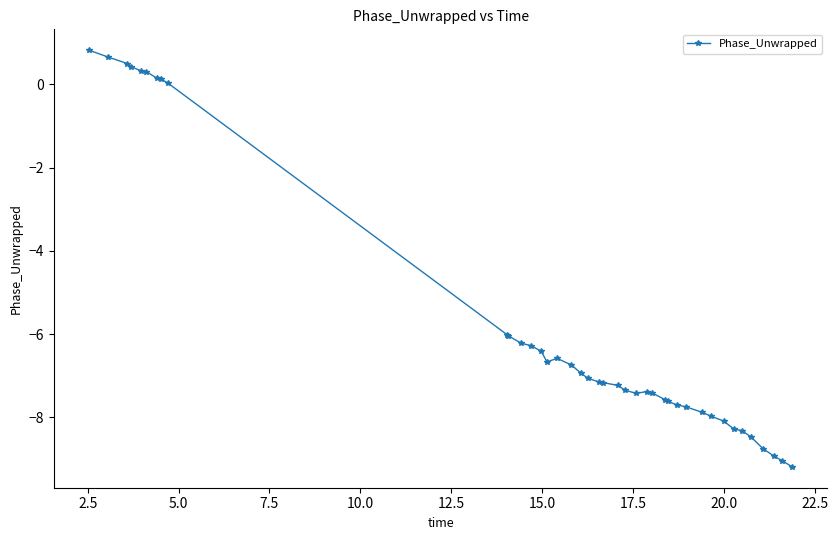

How many lines are shown in the chart?

1